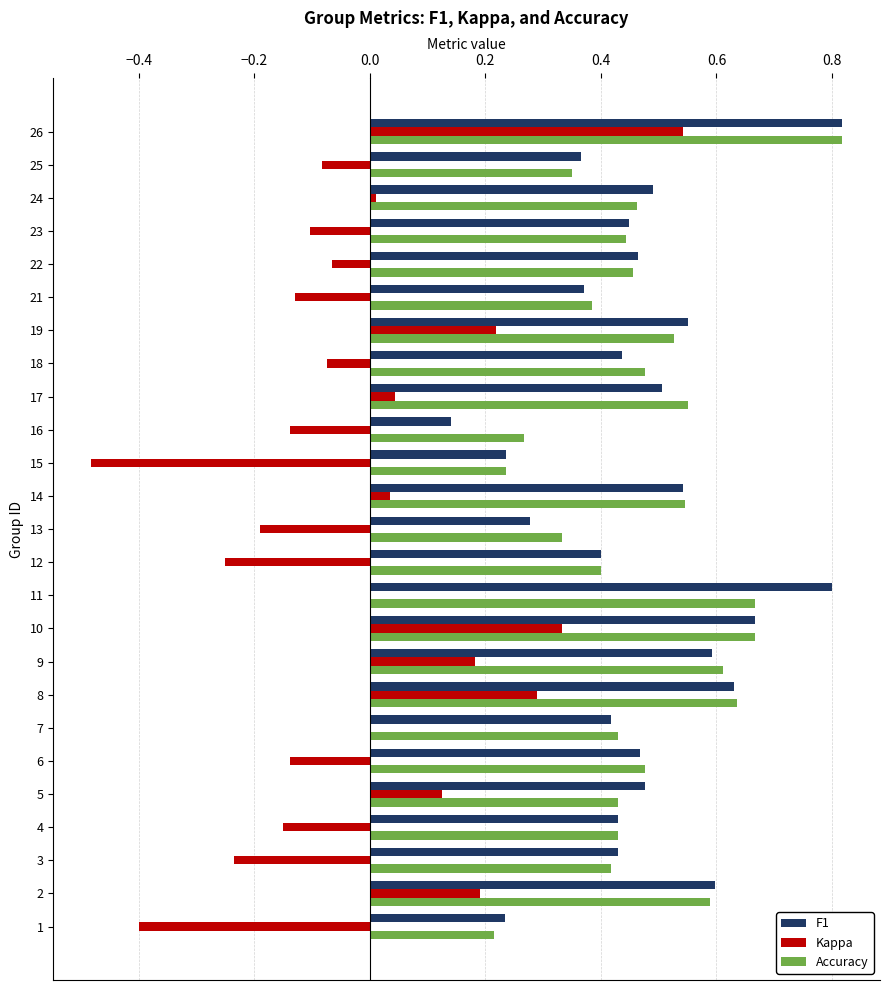

Which category has the highest value in the Kappa series?

26